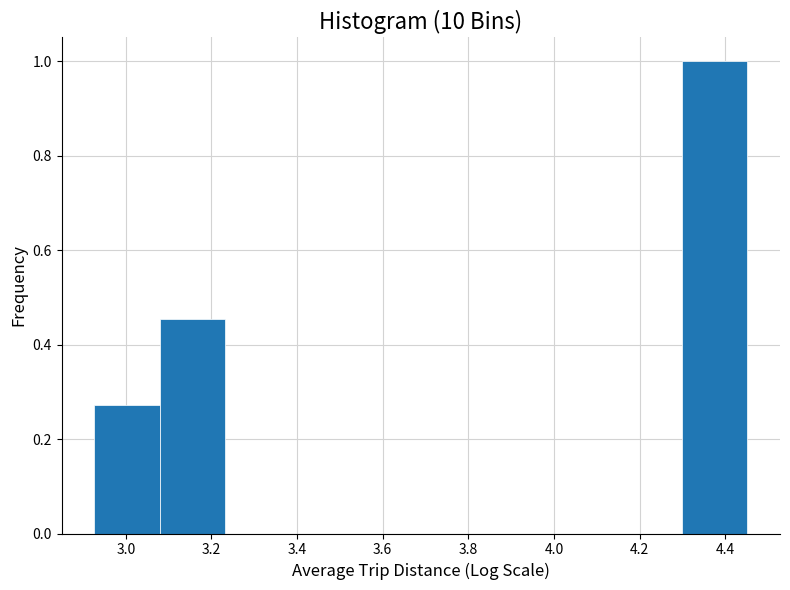

Over which range of the x-axis is the bar tallest?

4.30 to 4.46